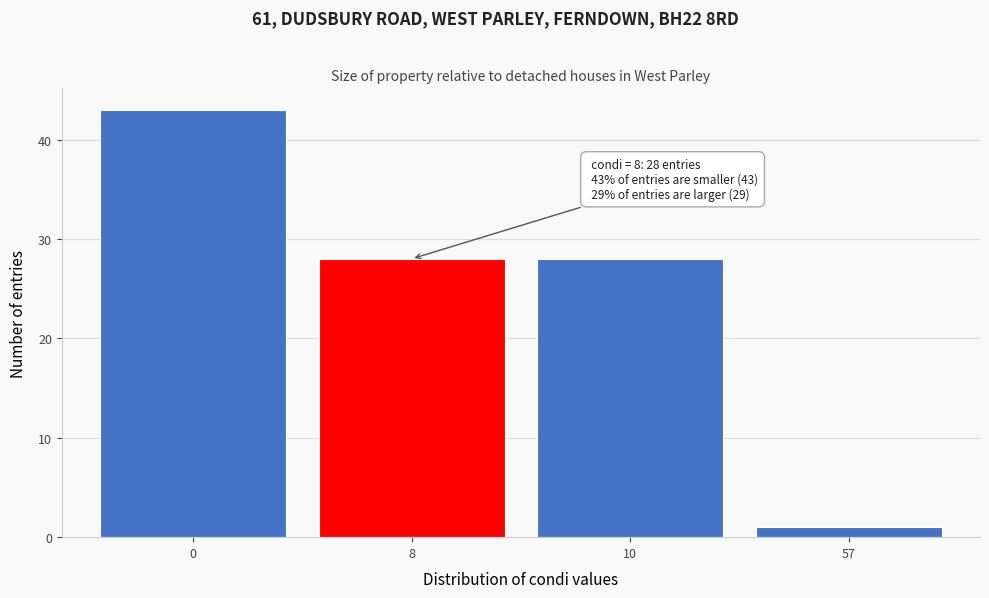

Reading left to right, list all the values displayed in this chart.

0=43	8=28	10=28	57=1